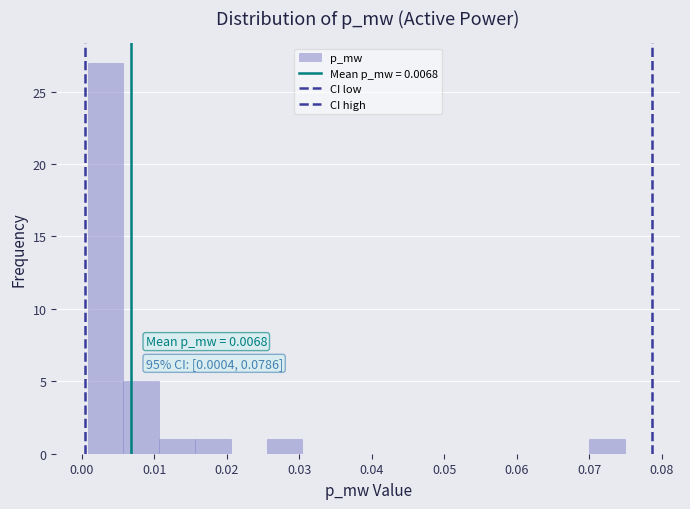

Over which range of the x-axis is the bar tallest?

0.001 to 0.006